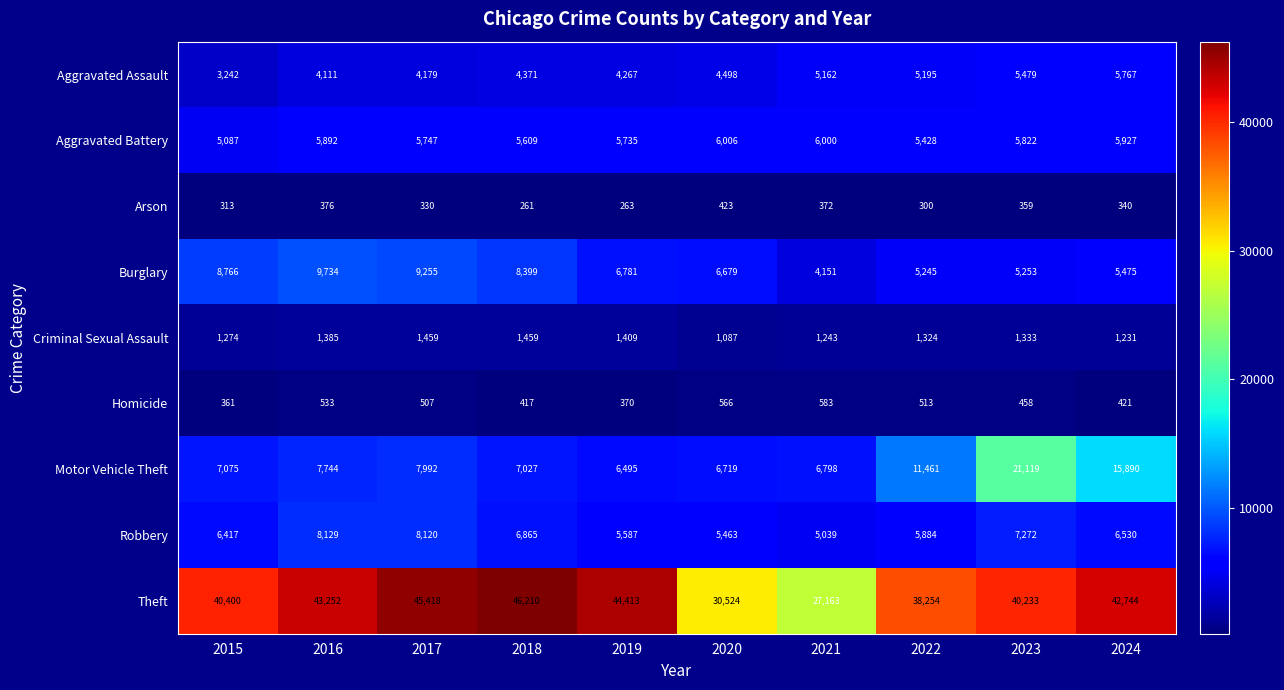

Which series changed the most between 2015 and 2022?

Motor Vehicle Theft